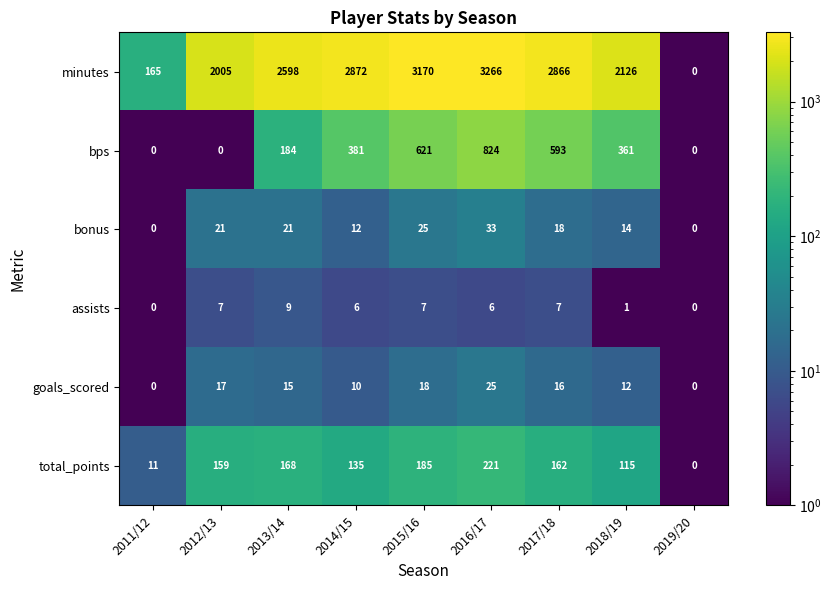

The value of minutes at 2014/15 is 1610. True or false?

False